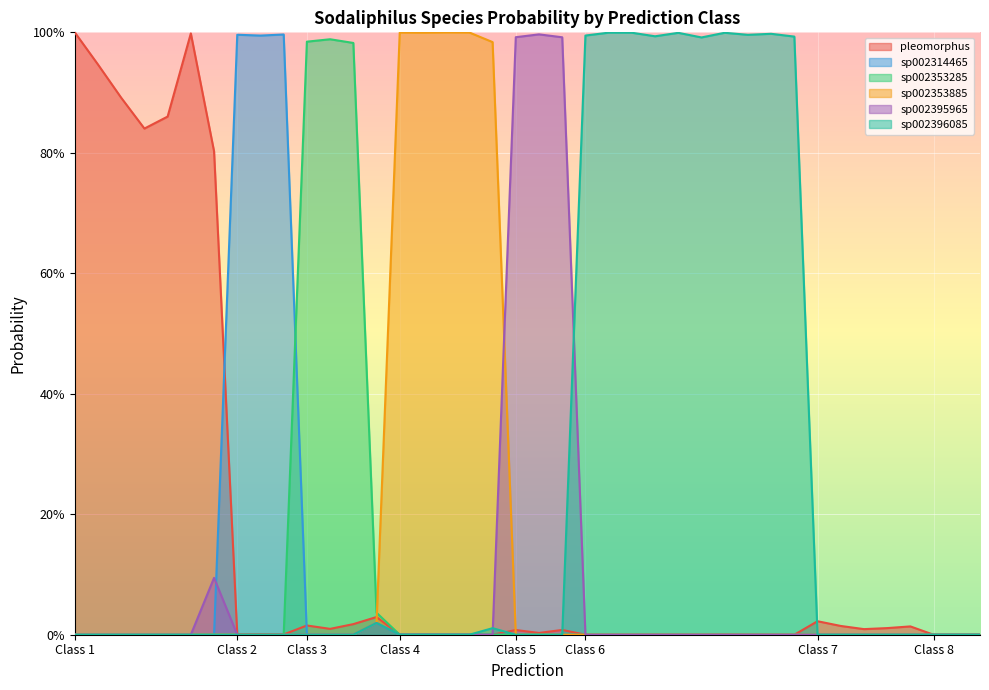

What are all the series names shown in the legend?

pleomorphus, sp002314465, sp002353285, sp002353885, sp002395965, sp002396085